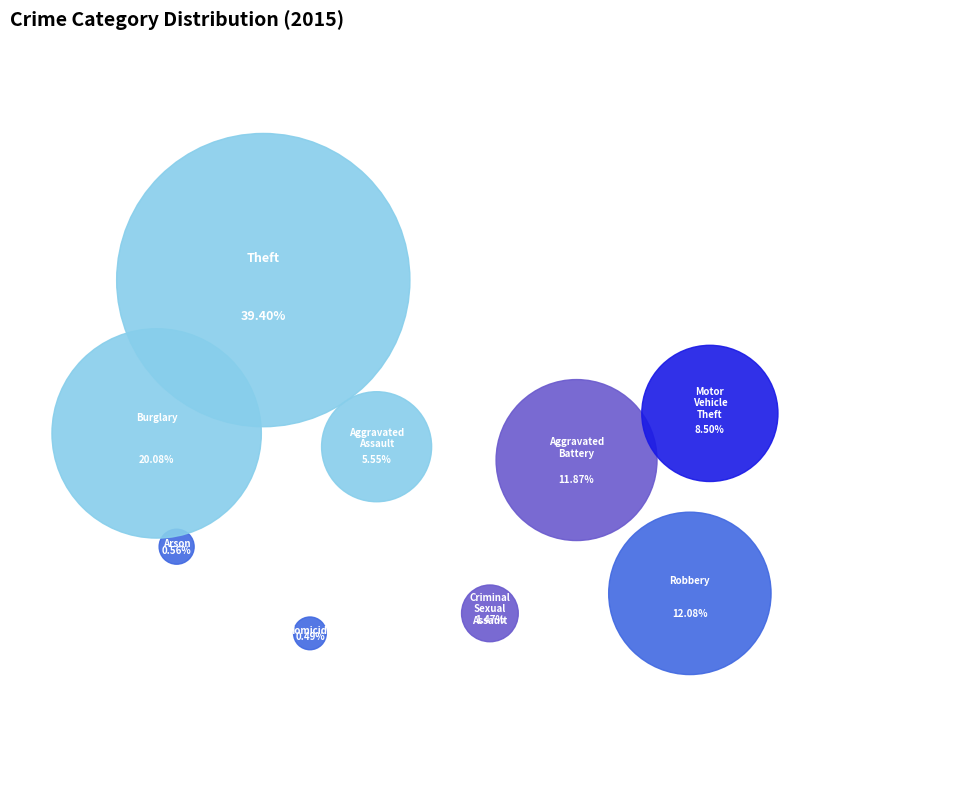

To the nearest percent, what percentage of the pie is Motor Vehicle Theft?

8%